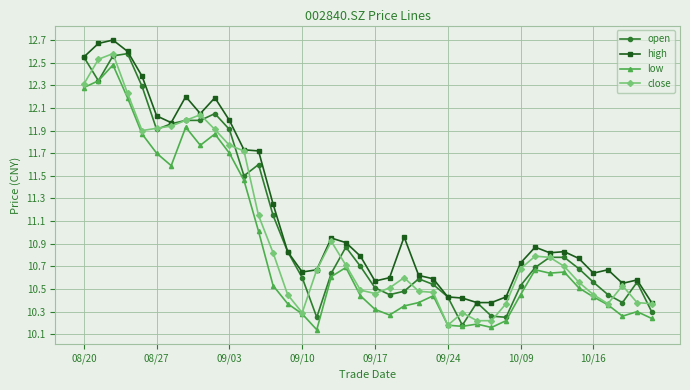

Which series has the largest total across all categories?

high